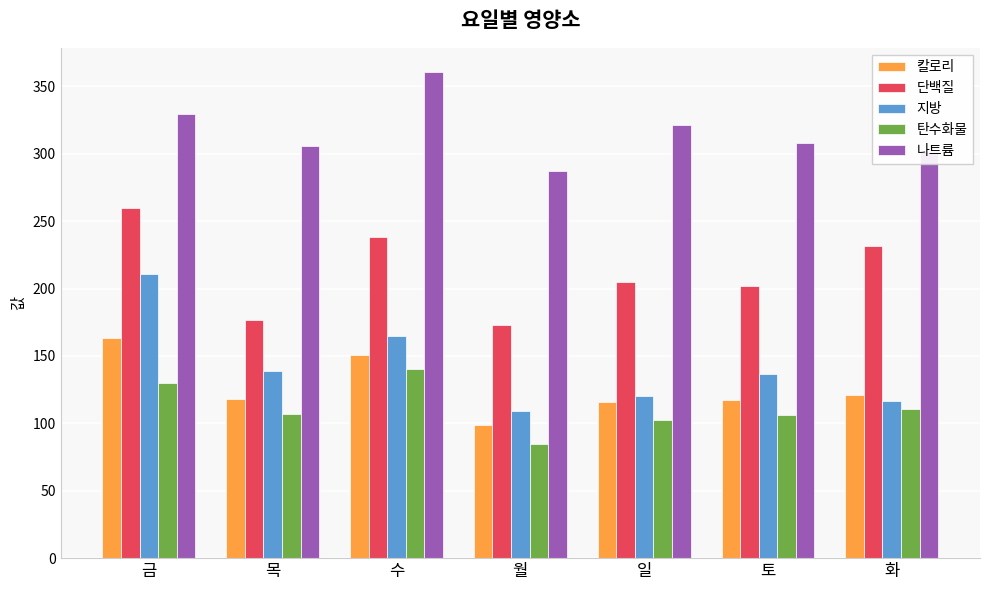

What is the sum of the 탄수화물 values at 수 and 금?

269.6